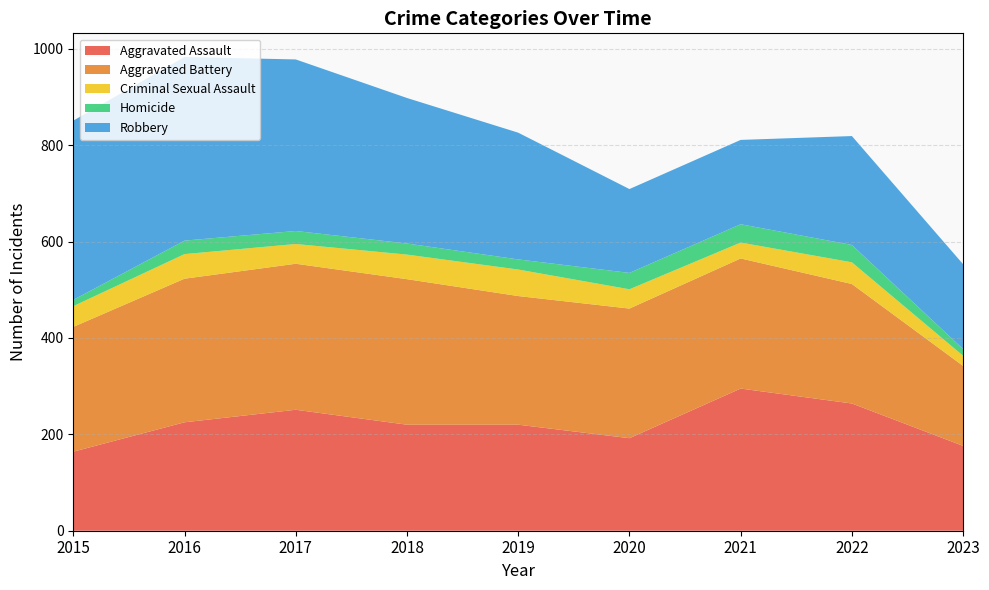

Reading left to right, extract all data points from this chart.

Aggravated Assault: 164	225	251	220	220	192	295	264	176
Aggravated Battery: 259	298	303	302	267	269	270	248	166
Criminal Sexual Assault: 43	51	41	51	55	40	33	45	21
Homicide: 13	28	27	23	21	34	38	36	14
Robbery: 372	381	356	302	263	174	175	226	176